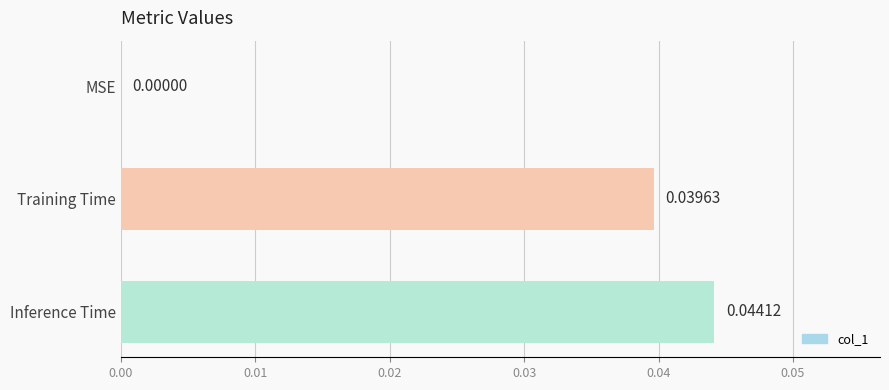

Between Inference Time and MSE, which is larger?

Inference Time